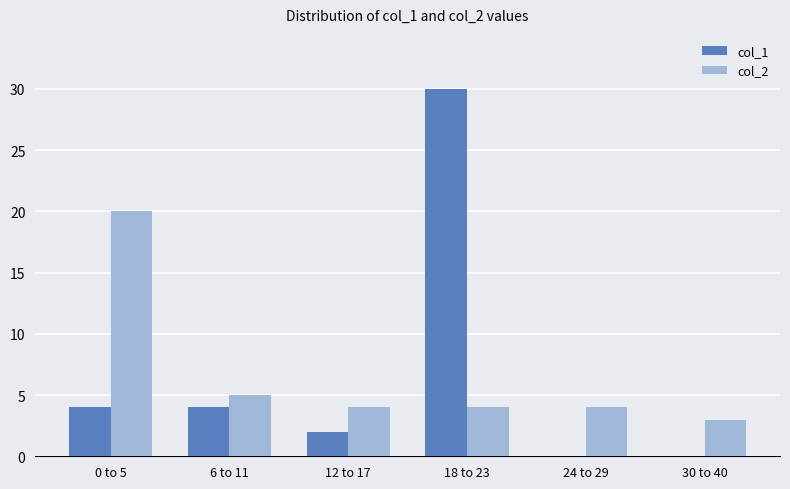

The value of col_2 at 6 to 11 is 3. True or false?

False